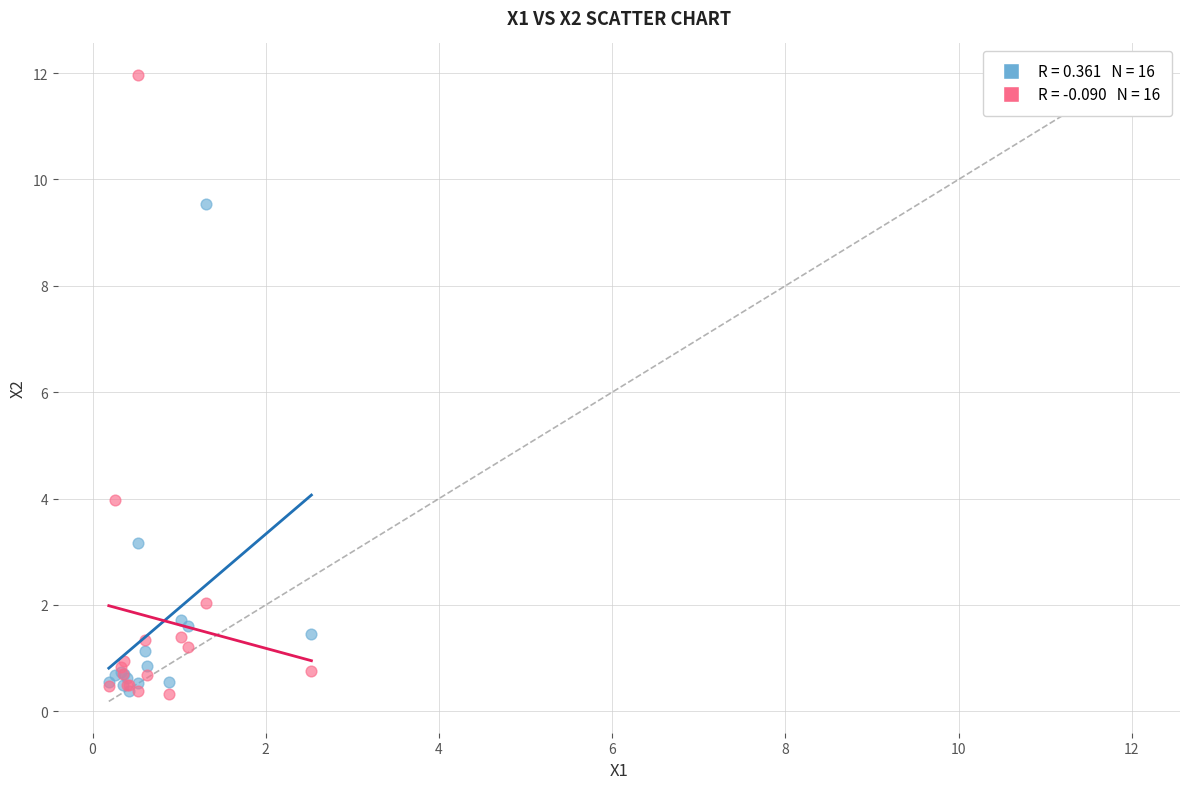

Across all series, what Y value is closest to 6?

4.0